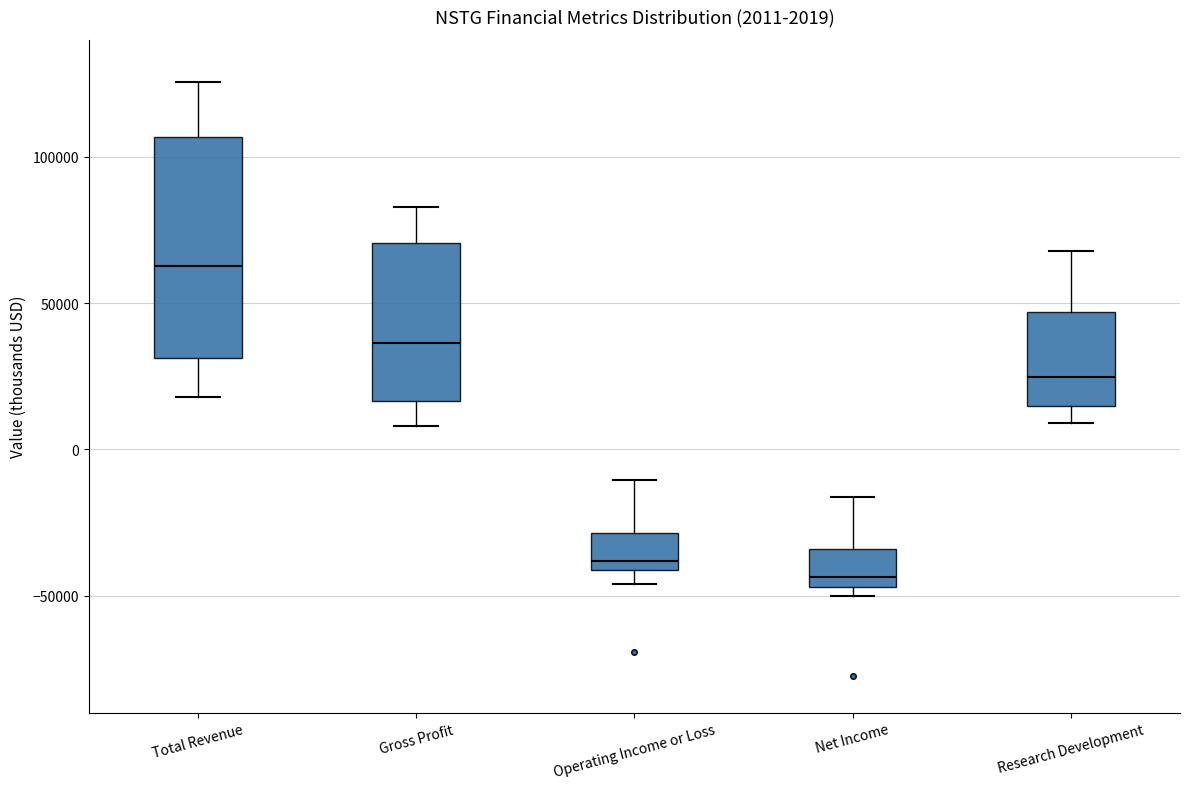

Which box's median line is the lowest?

Net Income